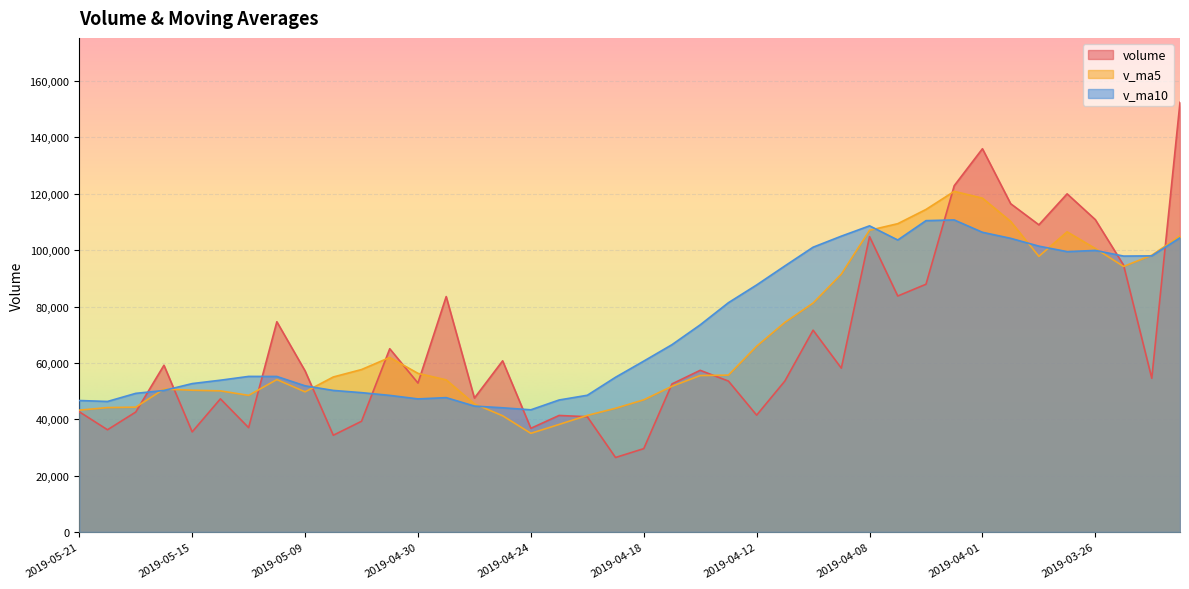

Which series has the largest range (max minus min)?

volume